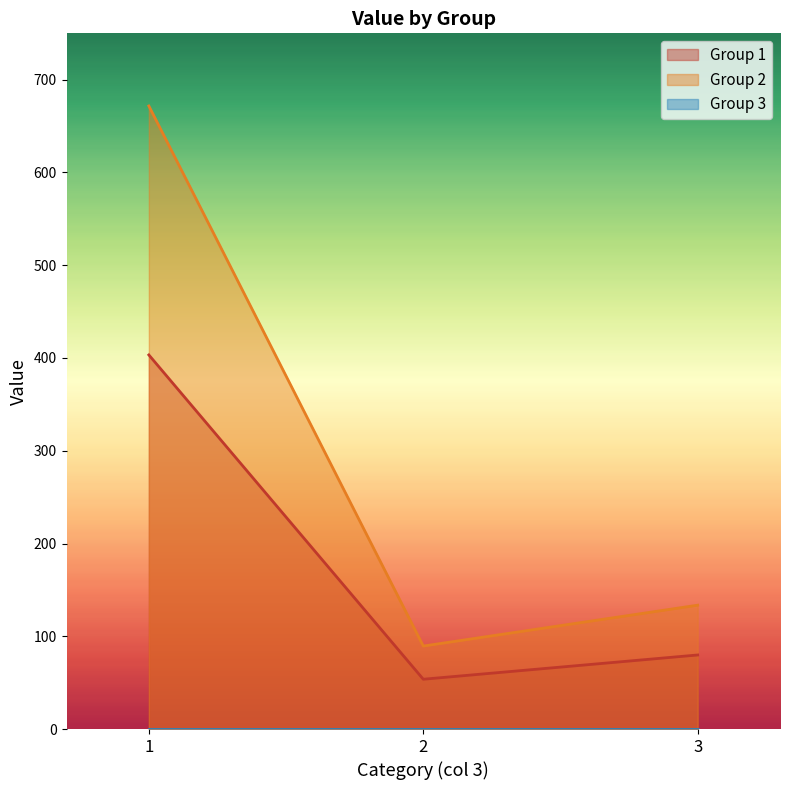

True or false: Value and 3 intersect in this chart.

True